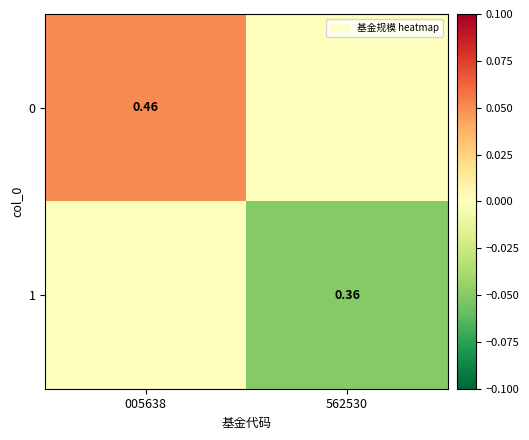

Rank the categories by 0 value from highest to lowest.

005638, 562530